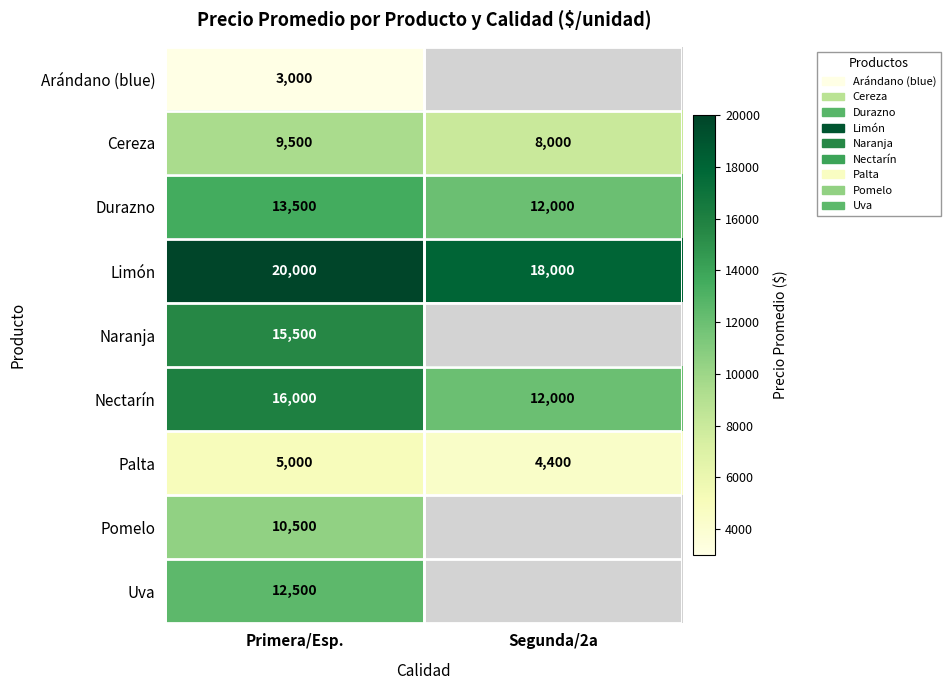

What is the spread (max minus min) of values at Primera/Esp.?

17000